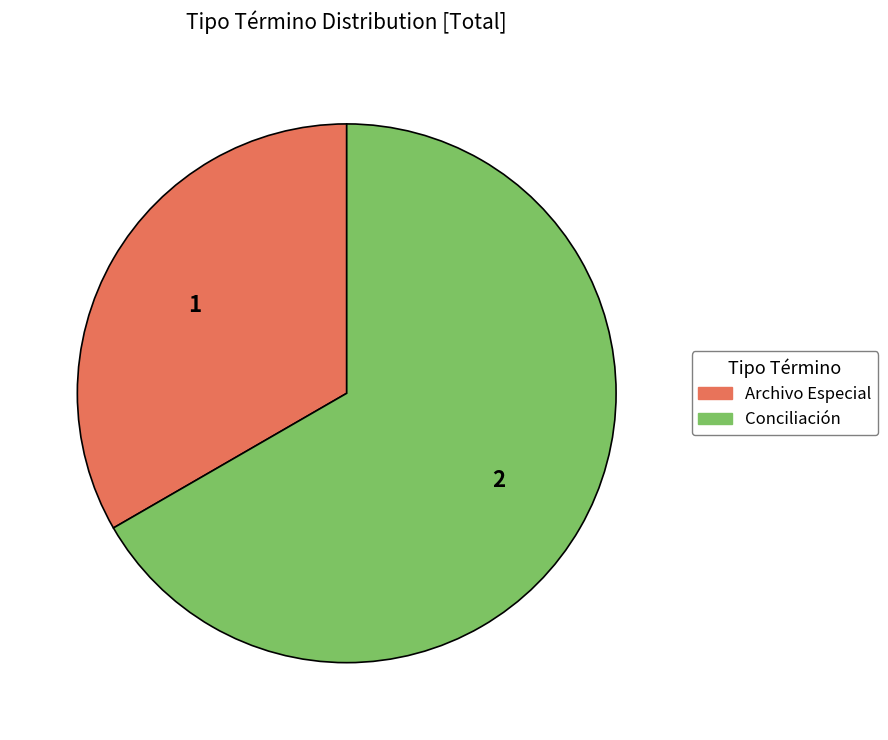

Count the number of slices in the pie.

2